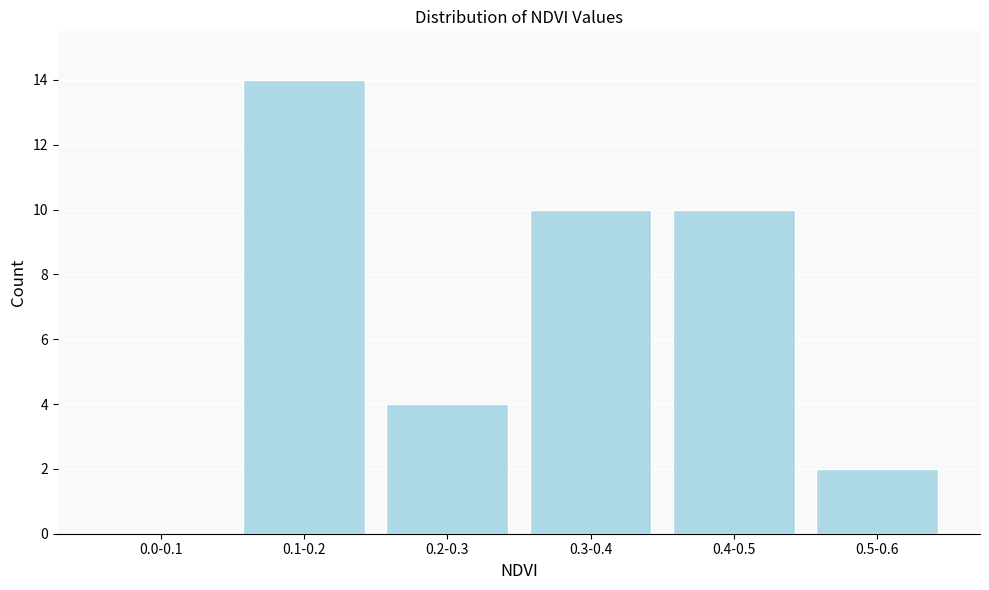

Reading left to right, extract all data points from this chart.

0.0-0.1=0	0.1-0.2=14	0.2-0.3=4	0.3-0.4=10	0.4-0.5=10	0.5-0.6=2